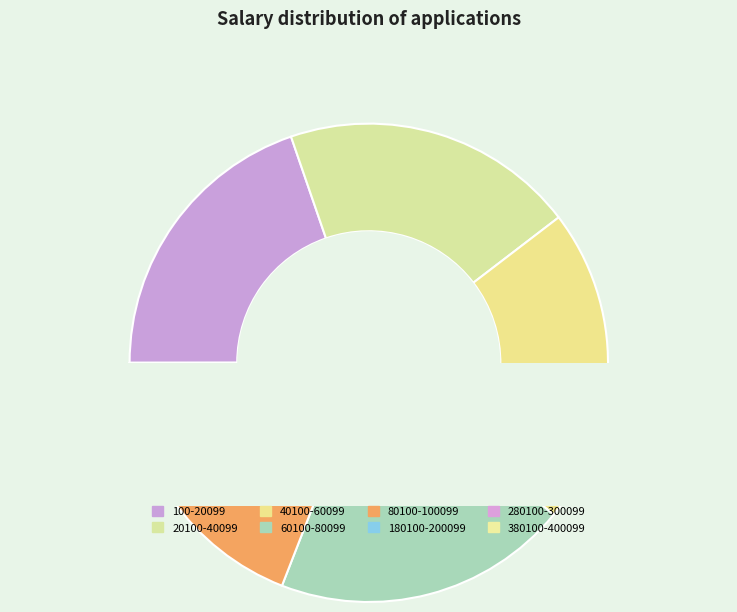

To the nearest percent, what is the difference between the largest and smallest slice percentages?

21%